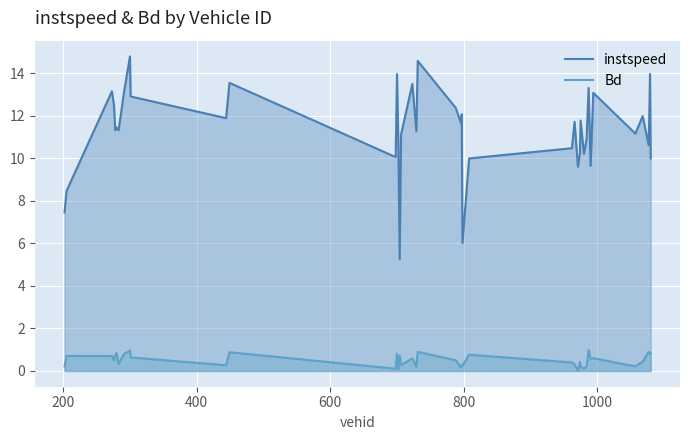

What is the difference between the maximum and minimum values in the Bd series?

1.0